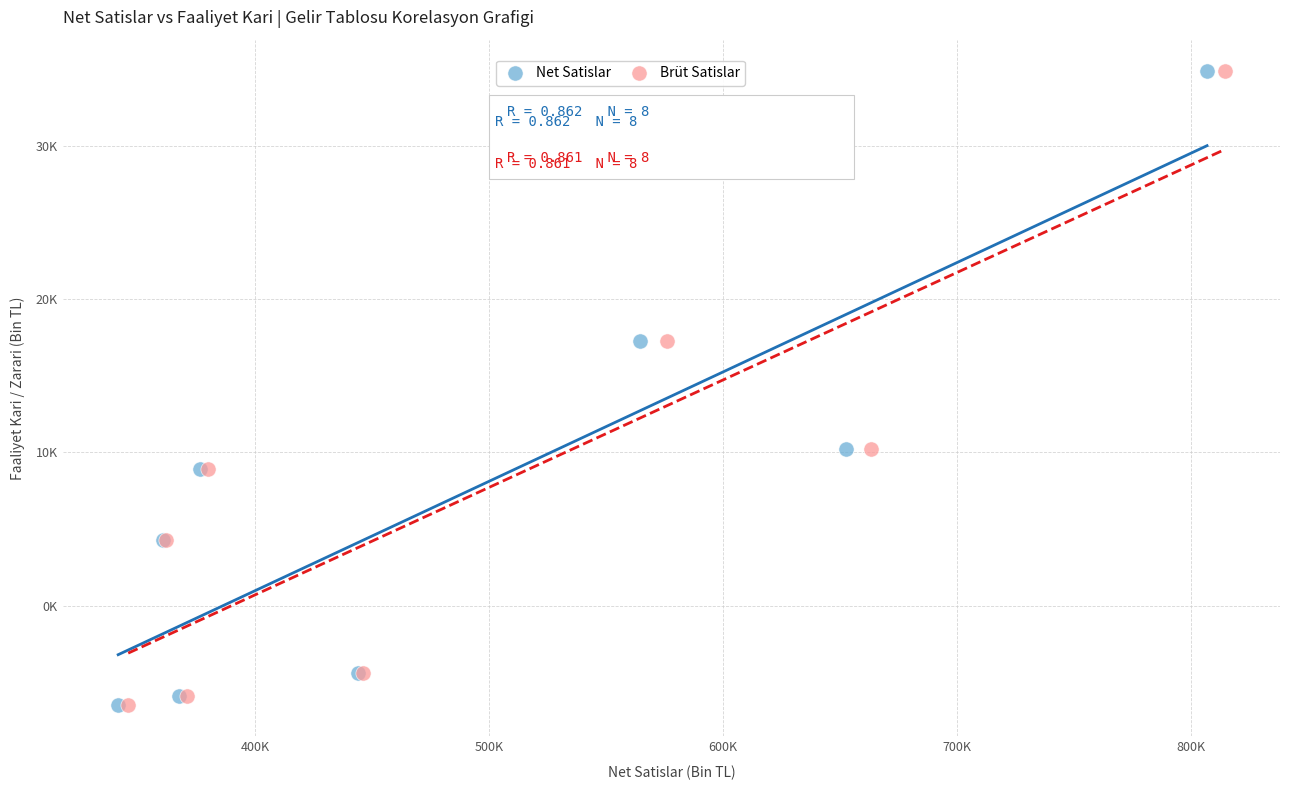

What are all the series names shown in the legend?

Net Satislar, Brüt Satislar